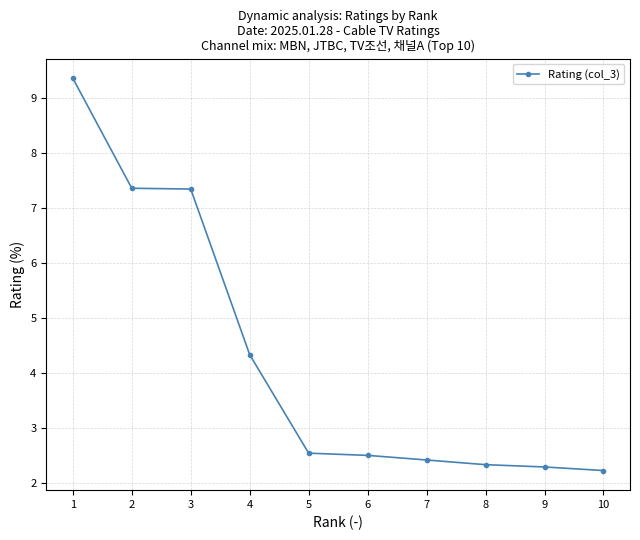

What is the value of the 9th point from the left?

2.3